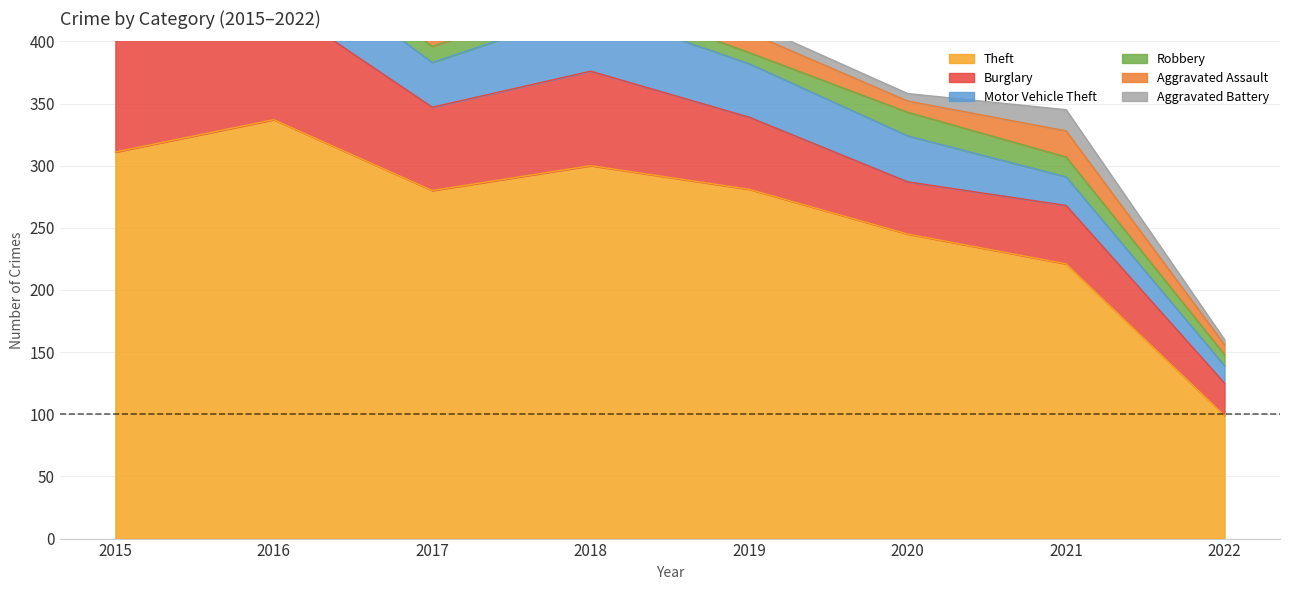

Is it true that Aggravated Assault equals 9 at 2020?

True